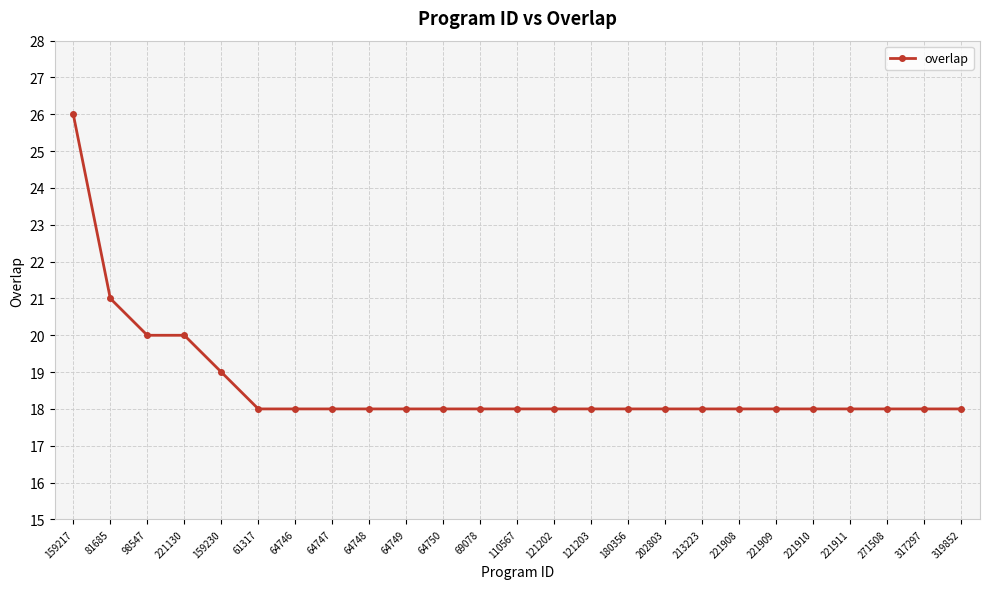

At which category does the chart reach its peak across all series?

159217